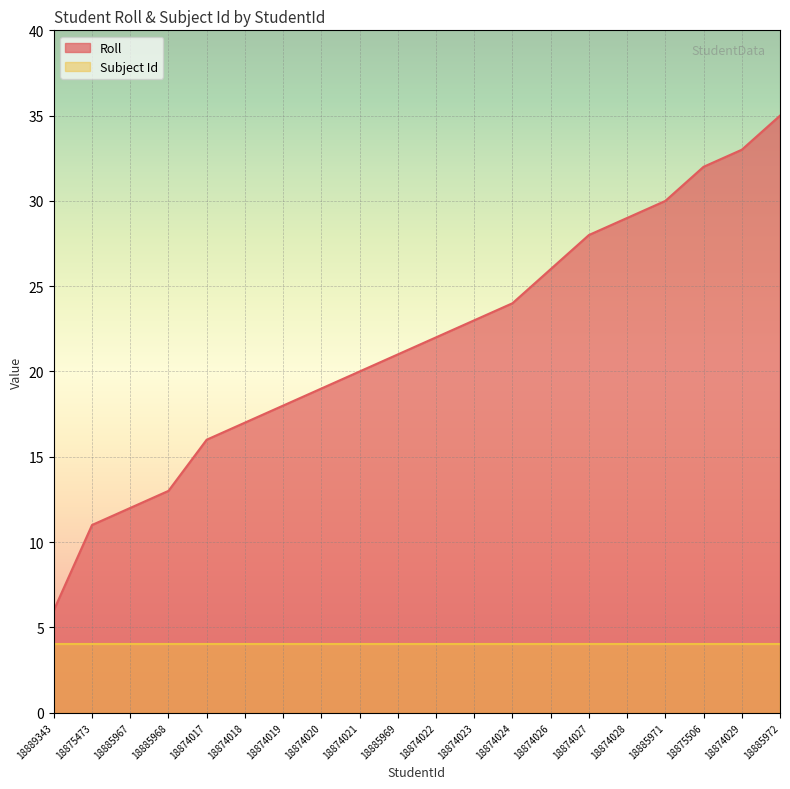

What is the average value?

22